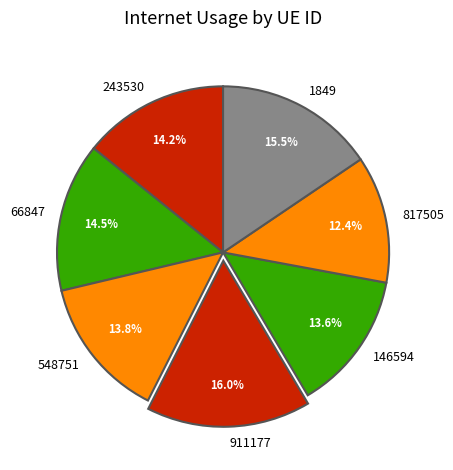

Does any single category account for the majority?

No